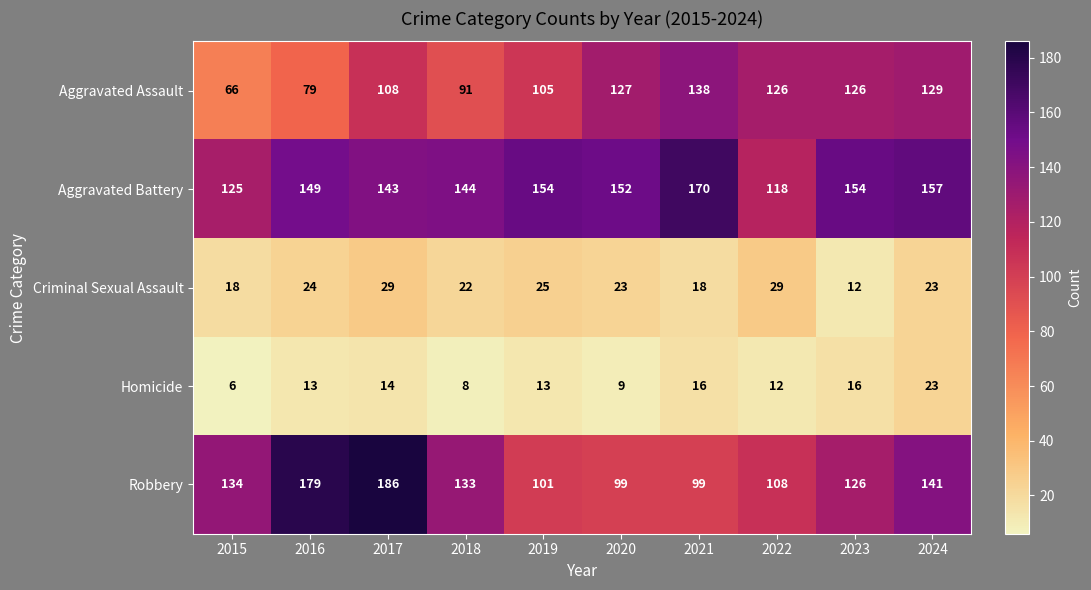

Read the Criminal Sexual Assault value at 2017.

29